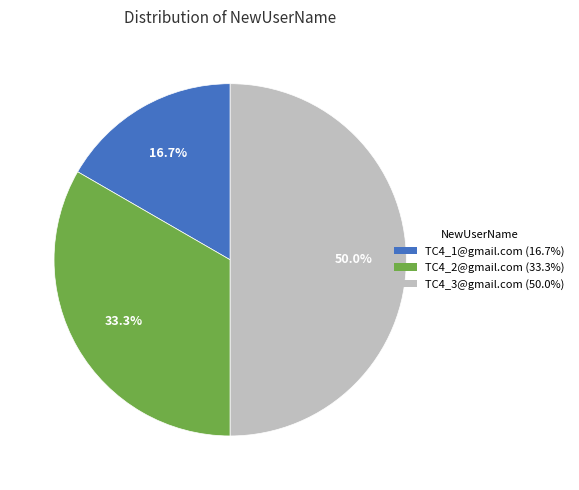

The TC4_3@gmail.com slice represents 50% of the pie. True or false?

True